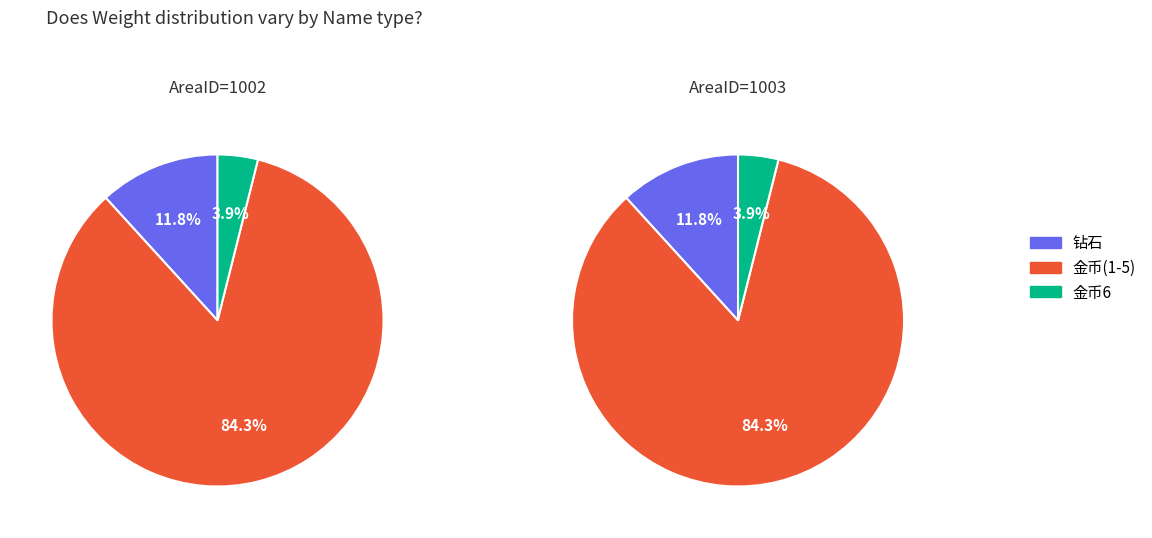

Is the sum of 金币6 and 钻石1 greater than half?

No